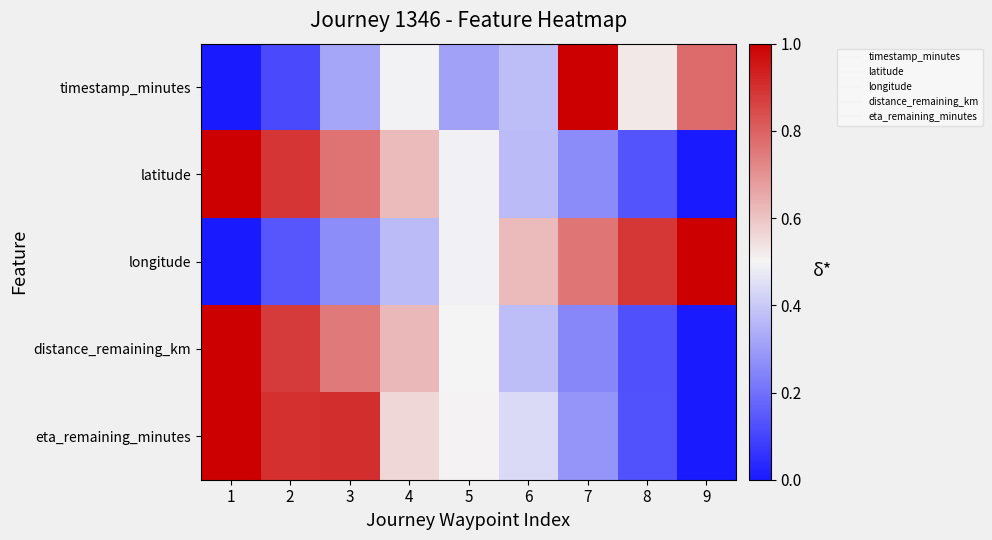

What is the spread (max minus min) of values at 4?

0.3